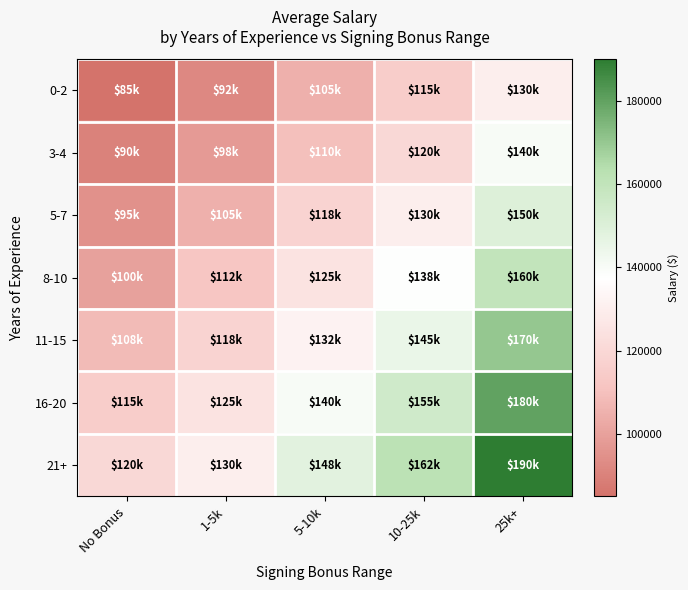

Rank the series at 1-5k from highest to lowest value.

21+, 16-20, 11-15, 8-10, 5-7, 3-4, 0-2